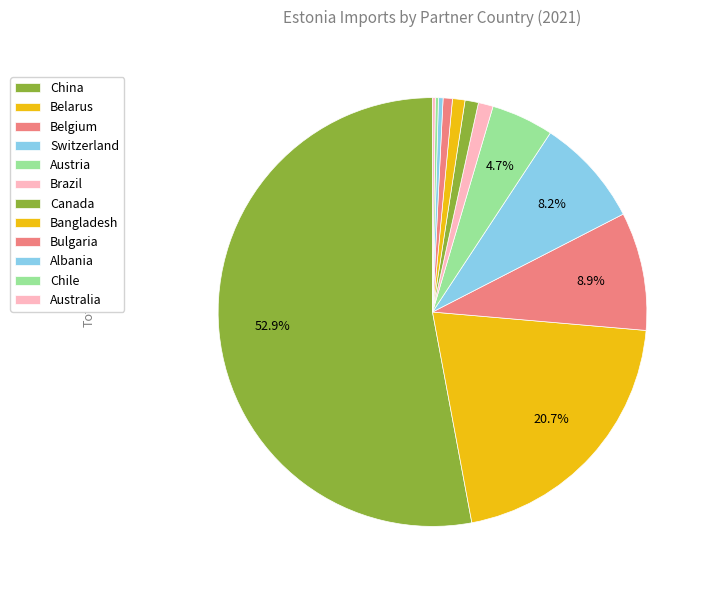

Combined, do Albania and Switzerland account for over 50%?

No